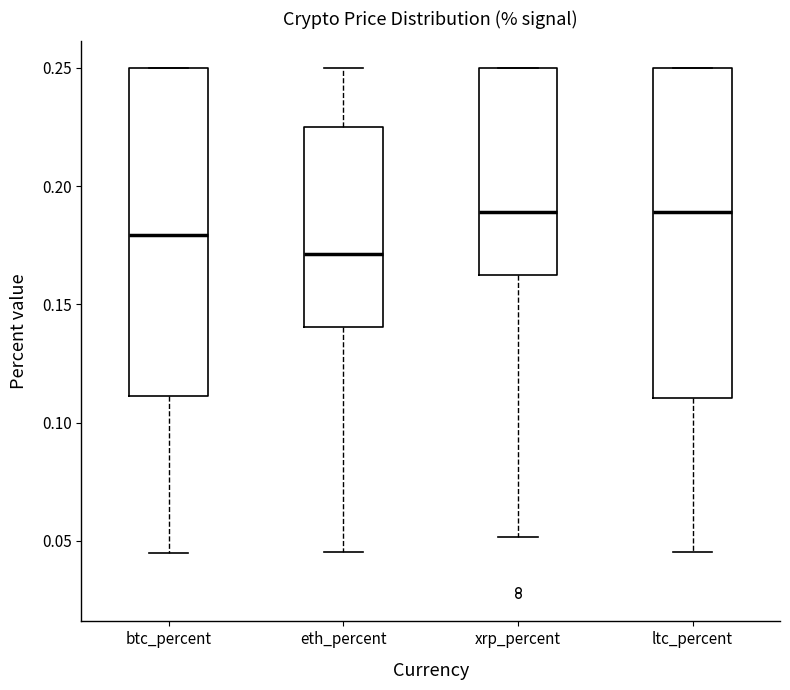

Reading left to right, read every box against the y-axis: the position of its median line, the range the box covers, and the ends of its whiskers. The values are not printed on the chart, so give them approximately, as read against the axis.

btc_percent: median 0.180, box 0.110 to 0.250, whiskers 0.045 to 0.250
eth_percent: median 0.170, box 0.140 to 0.225, whiskers 0.045 to 0.250
xrp_percent: median 0.190, box 0.160 to 0.250, whiskers 0.050 to 0.250
ltc_percent: median 0.190, box 0.110 to 0.250, whiskers 0.045 to 0.250